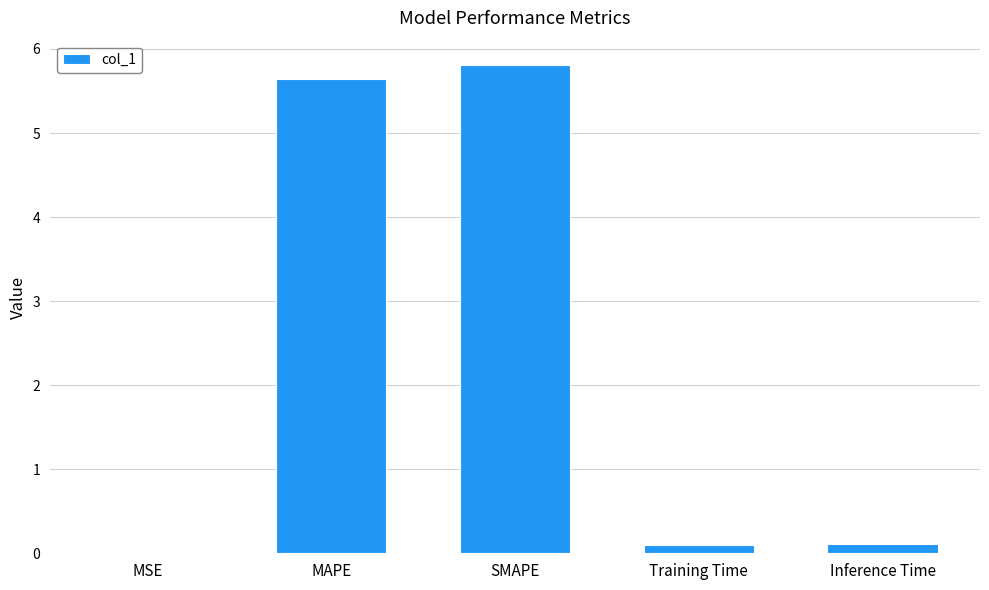

Are the bars grouped side by side (vs. stacked)?

No